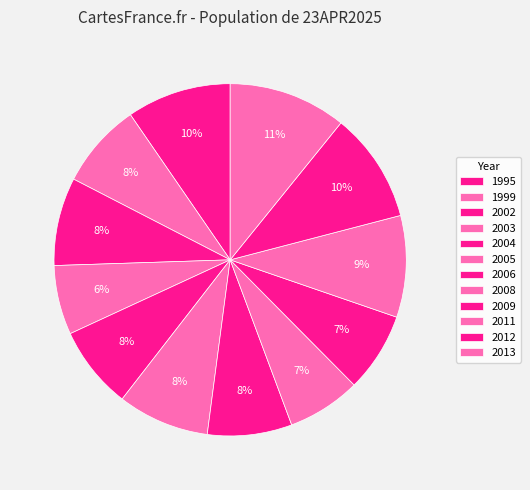

How many slices are in this pie chart?

12